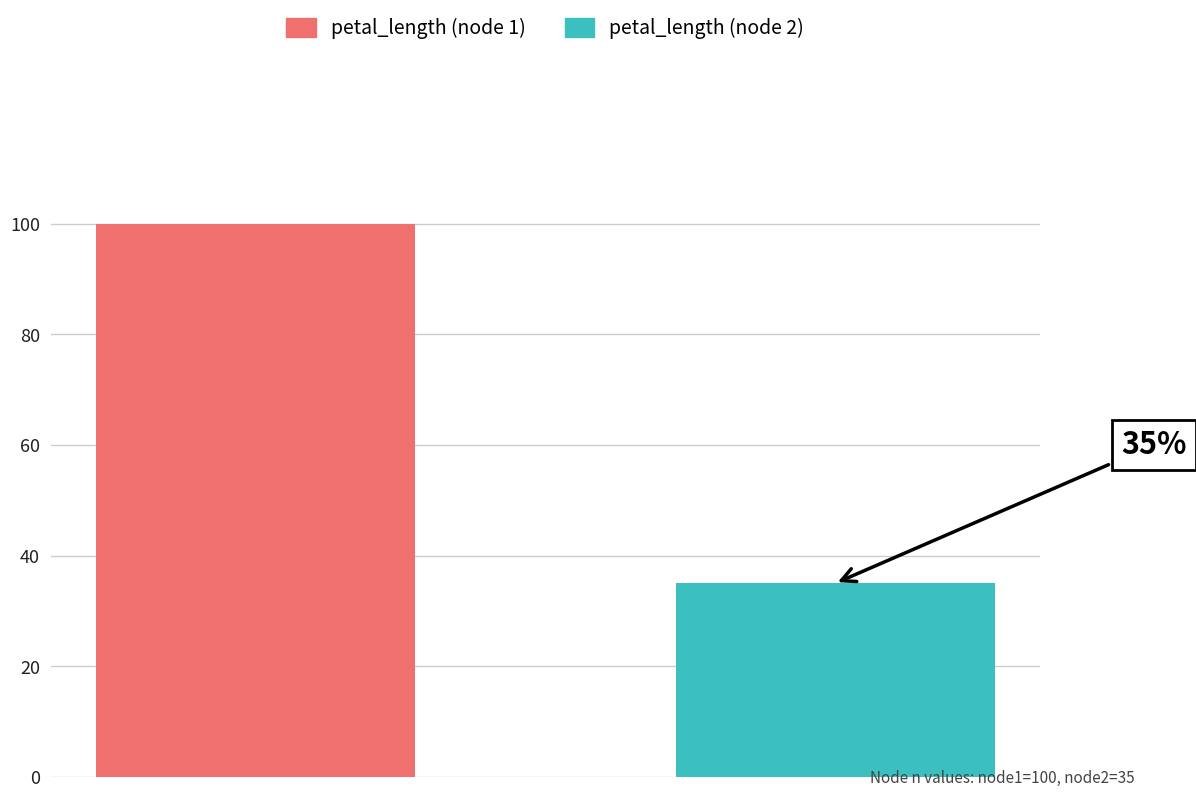

Rank the series by their maximum value, from highest to lowest.

petal_length (node 1), petal_length (node 2)